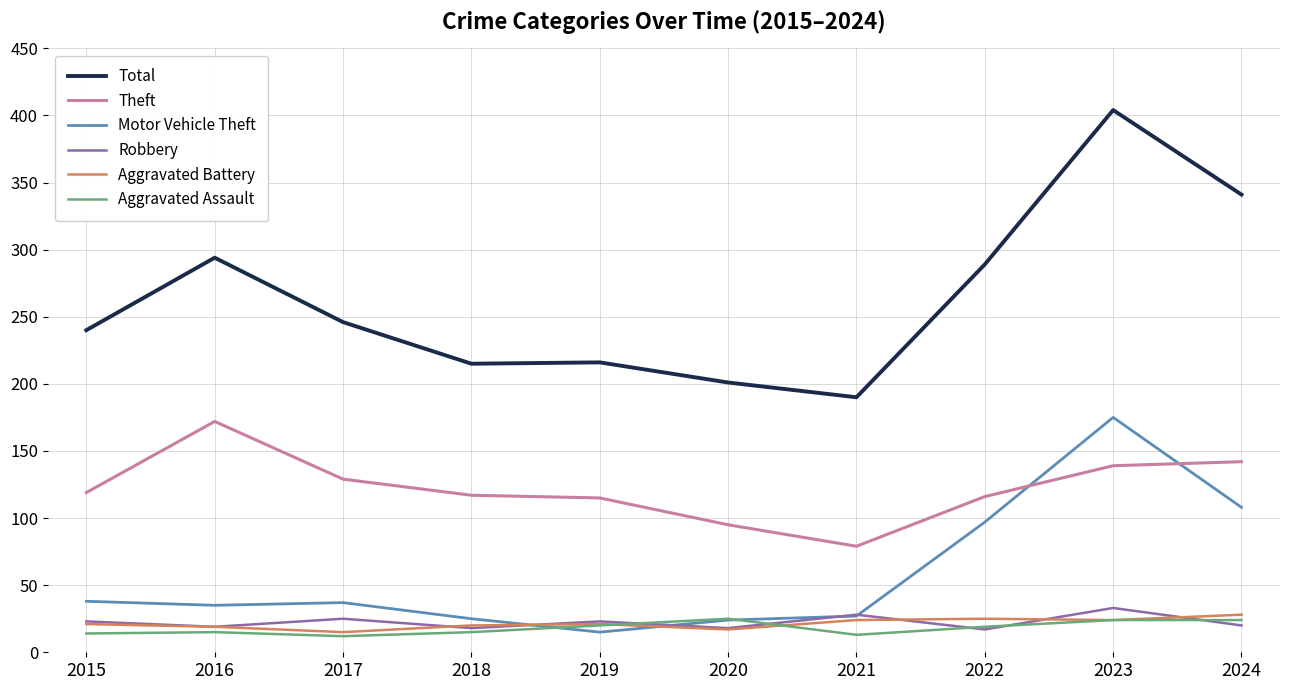

What is the highest value of the Motor Vehicle Theft series?

175